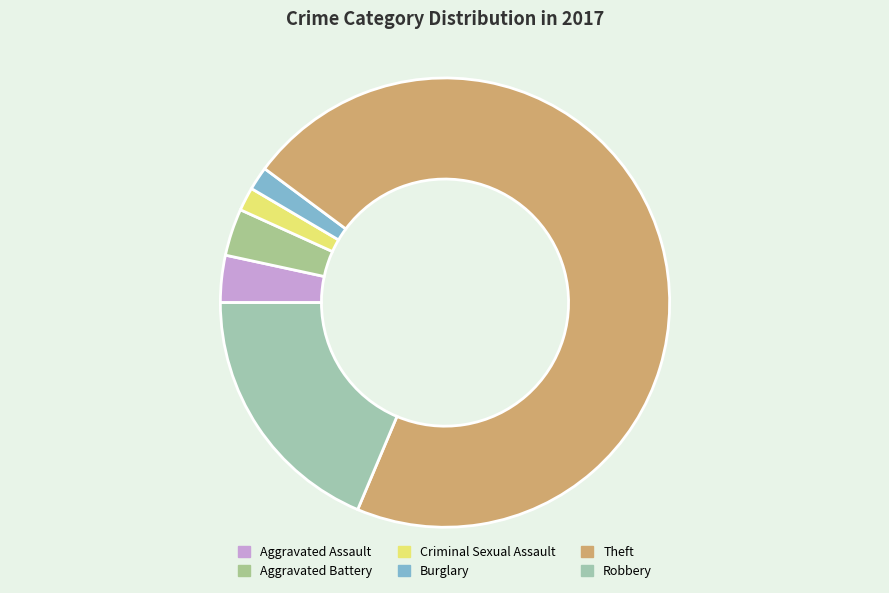

How many segments does this pie chart have?

6